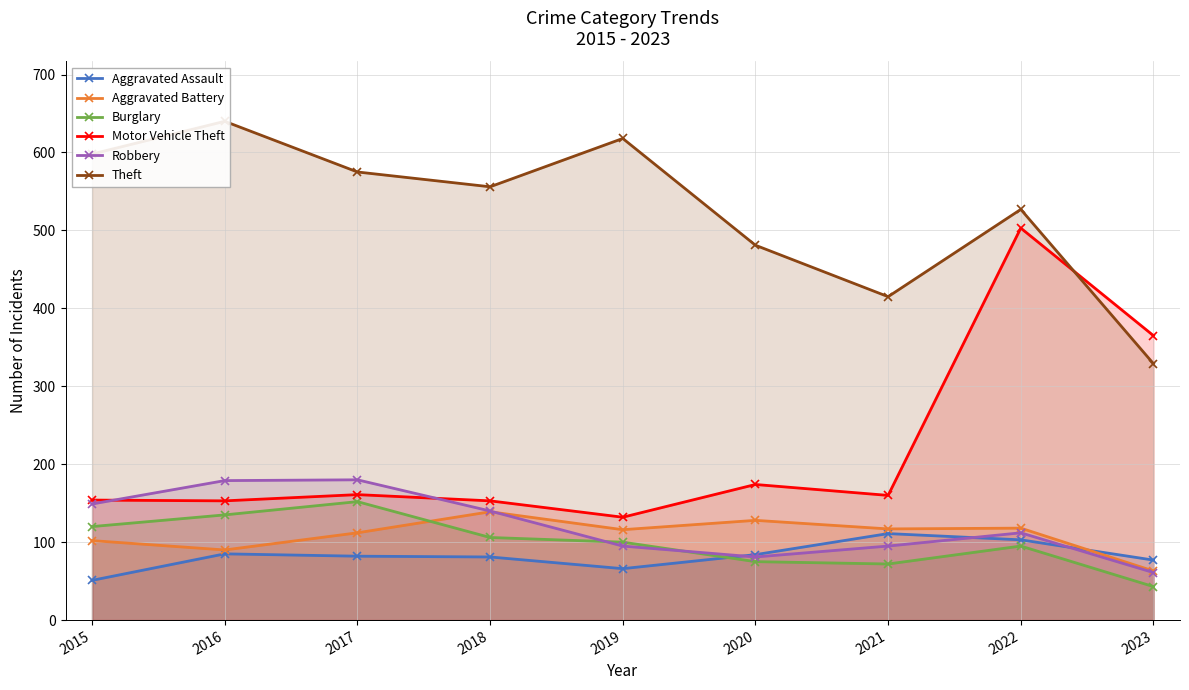

What is the value of the Motor Vehicle Theft point at the 2nd from the left?

153